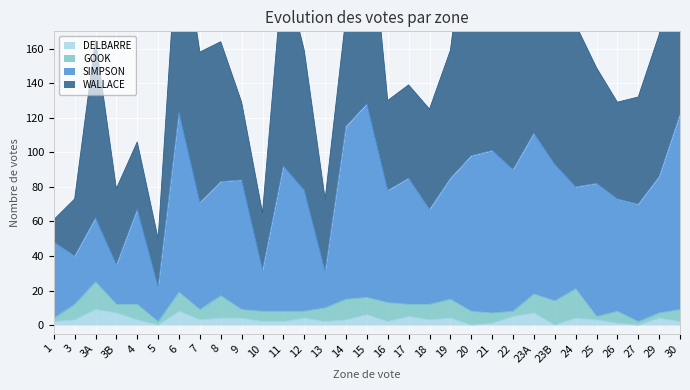

Between 12 and 3B, which is larger?

3B